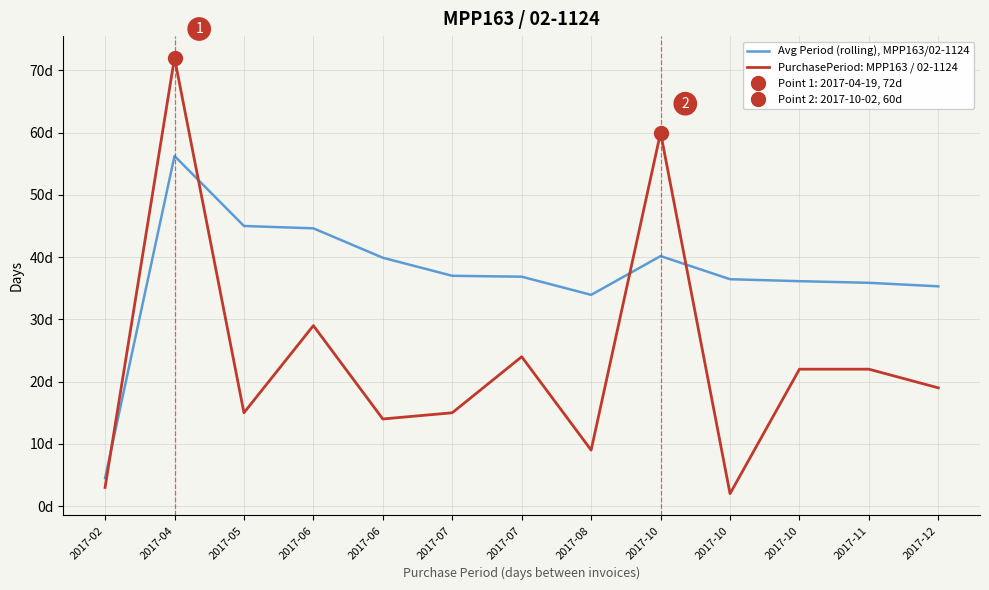

How many data points in Avg Period (rolling), MPP163/02-1124 are less than 36?

4